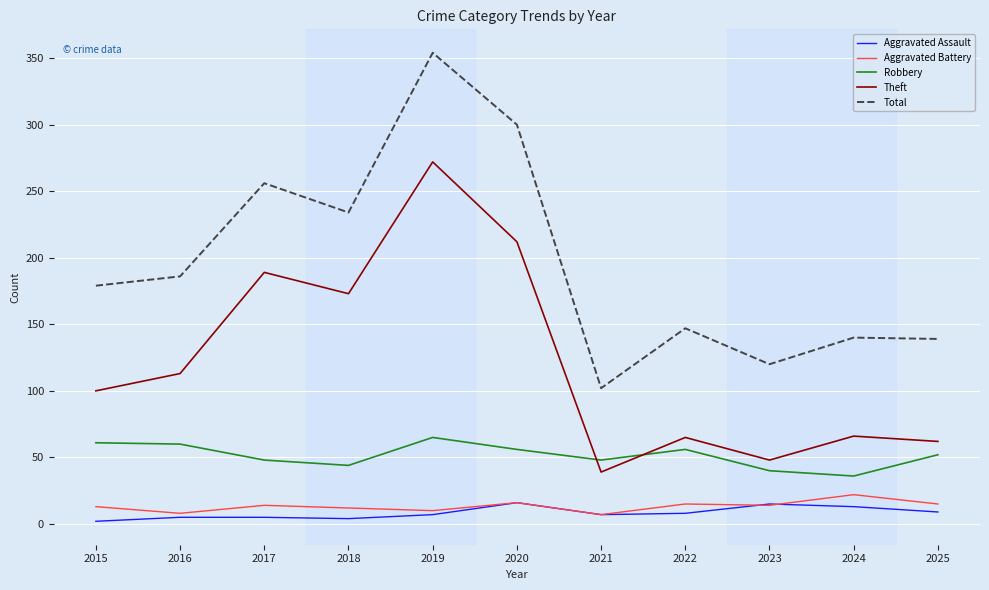

Which series has the widest spread of values?

Total